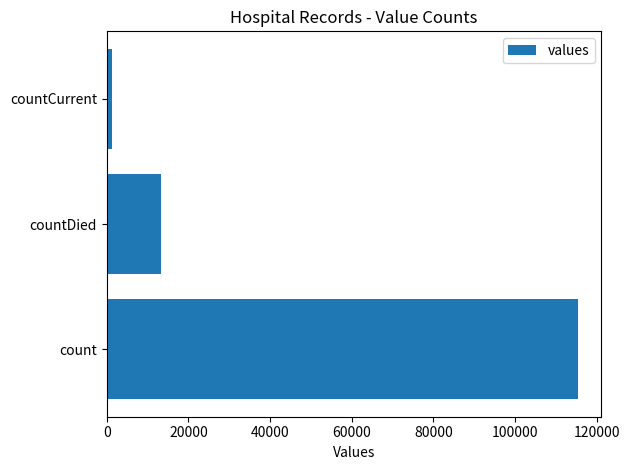

What is the greatest value displayed?

115379